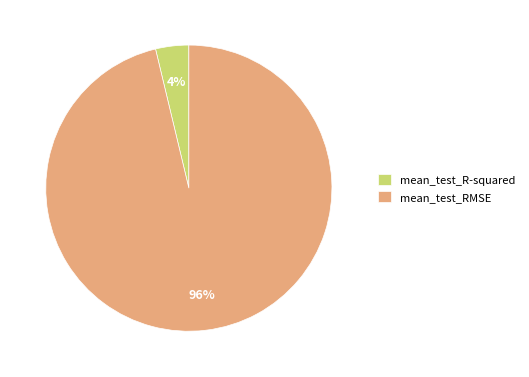

Count the number of slices in the pie.

2